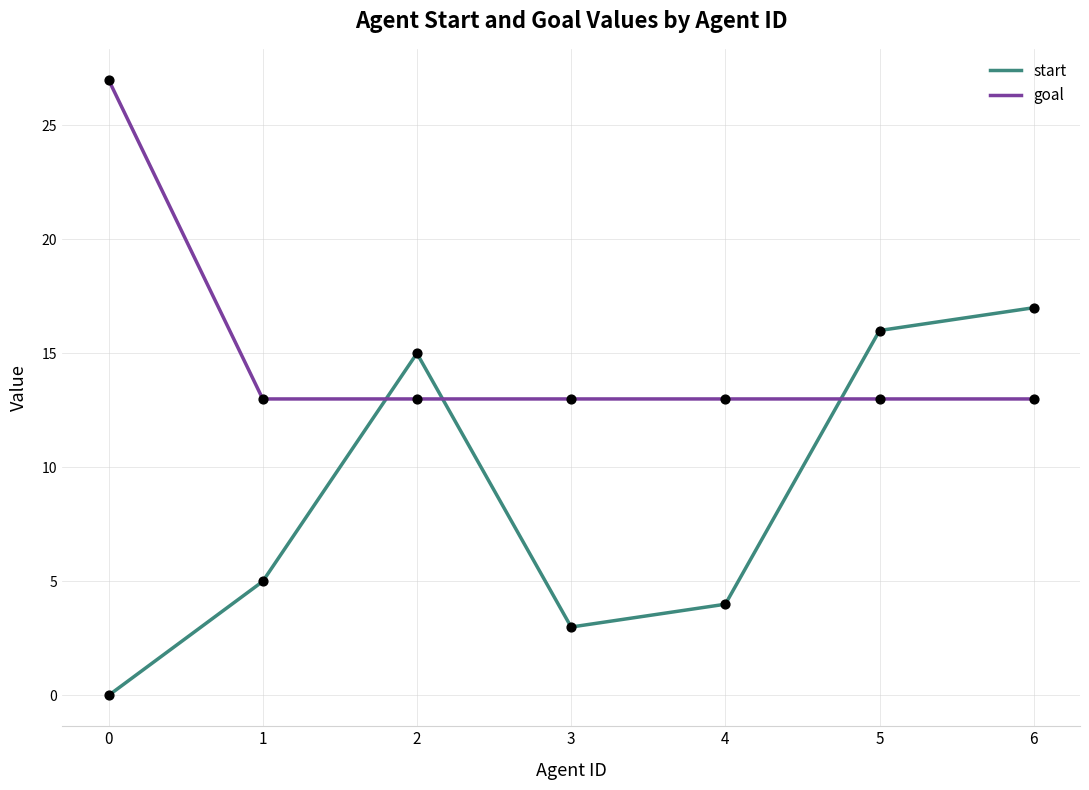

What is the total value across all series at 2?

28